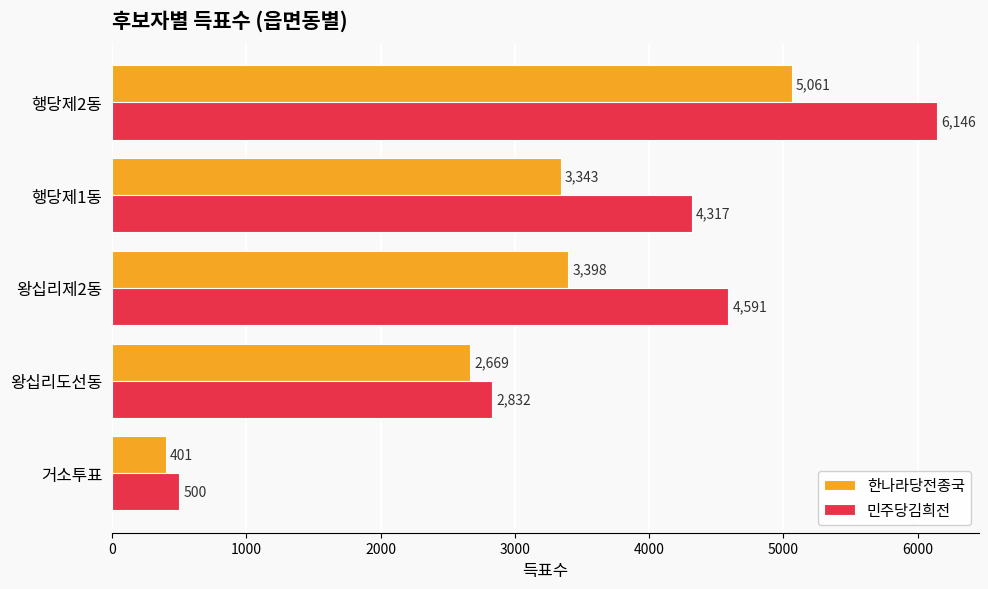

Which series has the largest total across all categories?

민주당김희전